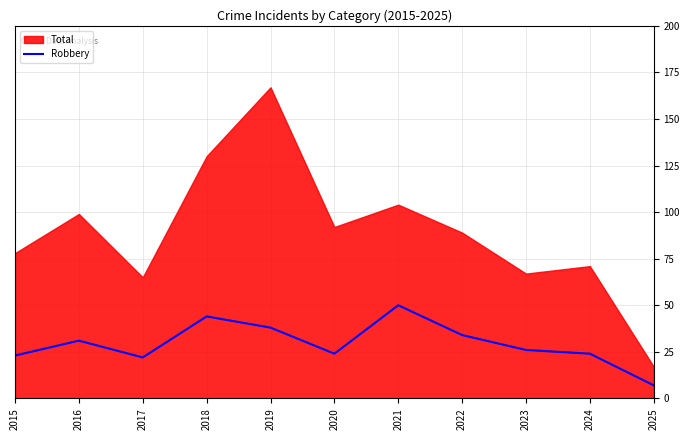

The value of Robbery at 2020 is 39. True or false?

False